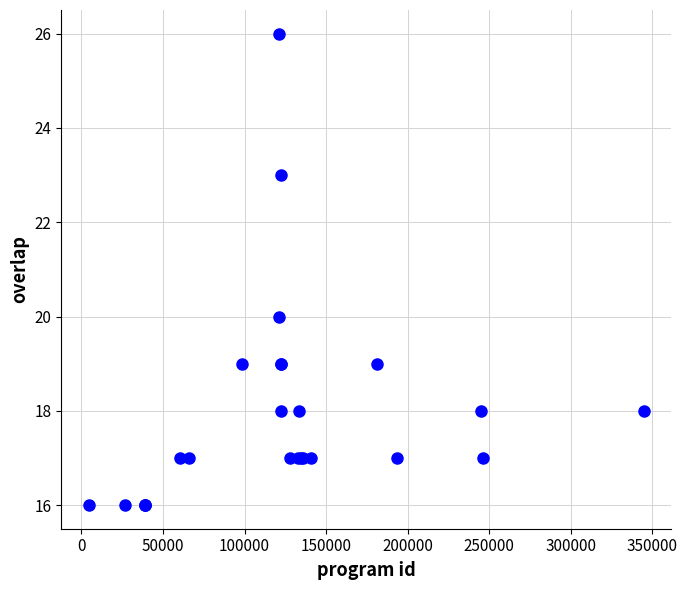

What Y value in the scatter plot is closest to 21?

20